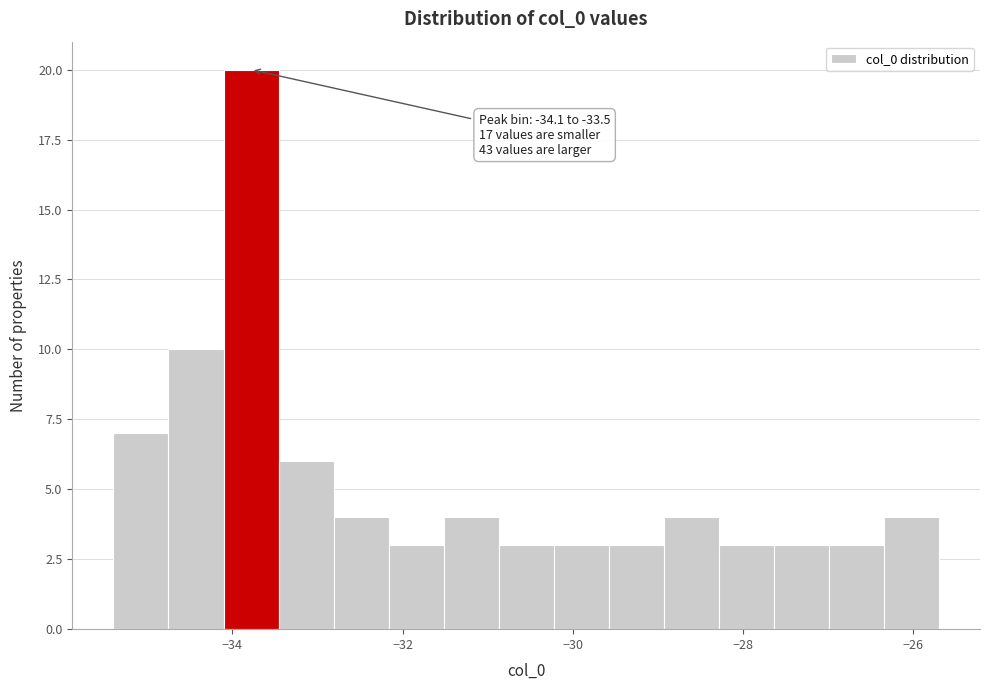

Read against the x-axis, roughly where is the centre of the tallest bar?

-33.8